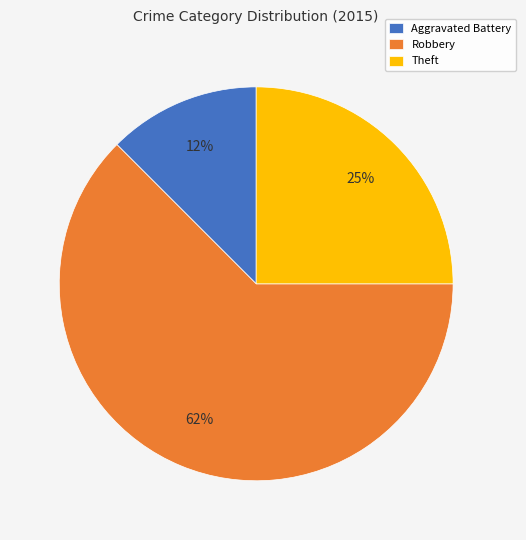

Is the sum of Theft and Aggravated Battery greater than half?

No